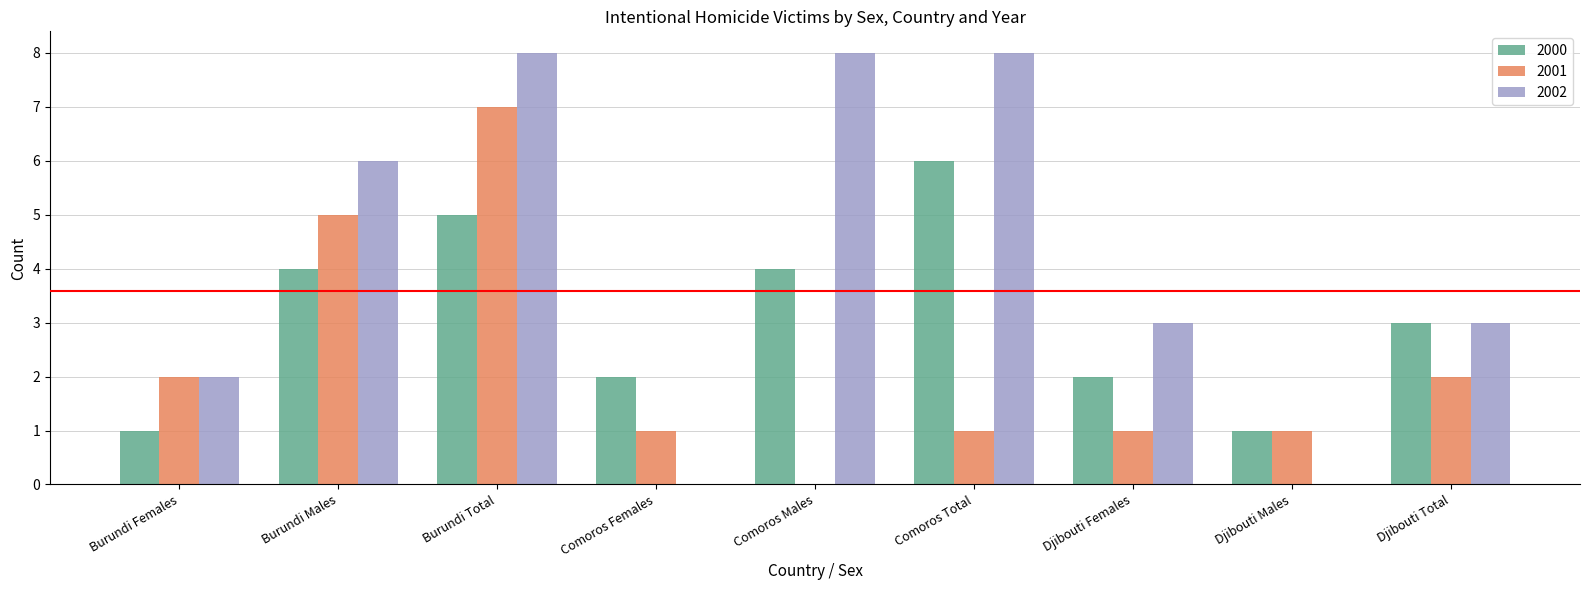

Which series has the largest total across all categories?

2002